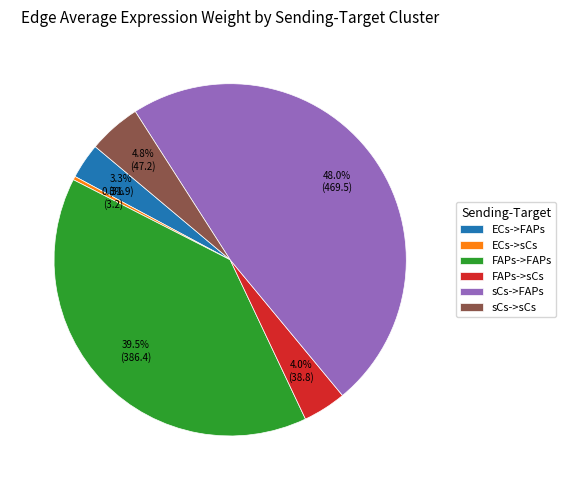

Between ECs->FAPs and sCs->FAPs, which is larger?

sCs->FAPs